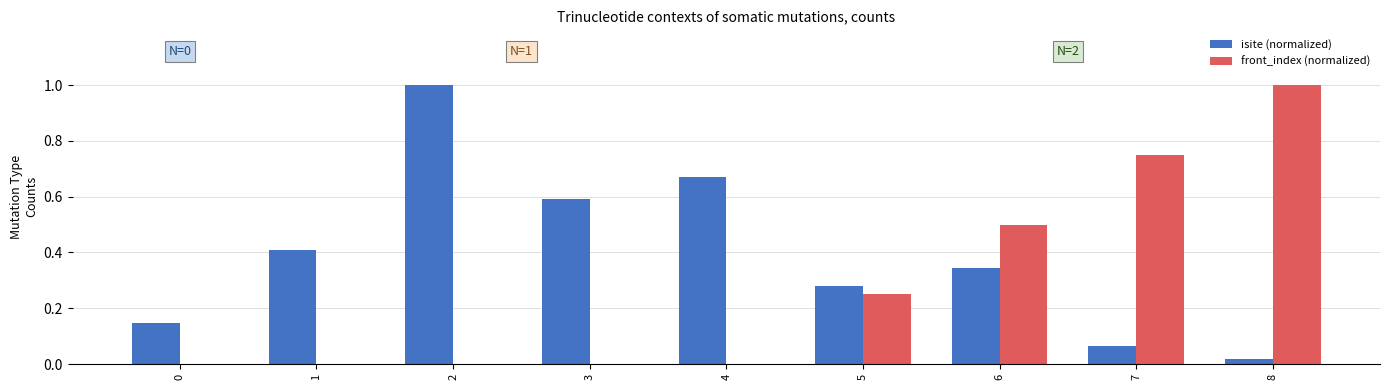

The front_index (normalized) series shows -0.5 at 2. True or false?

False